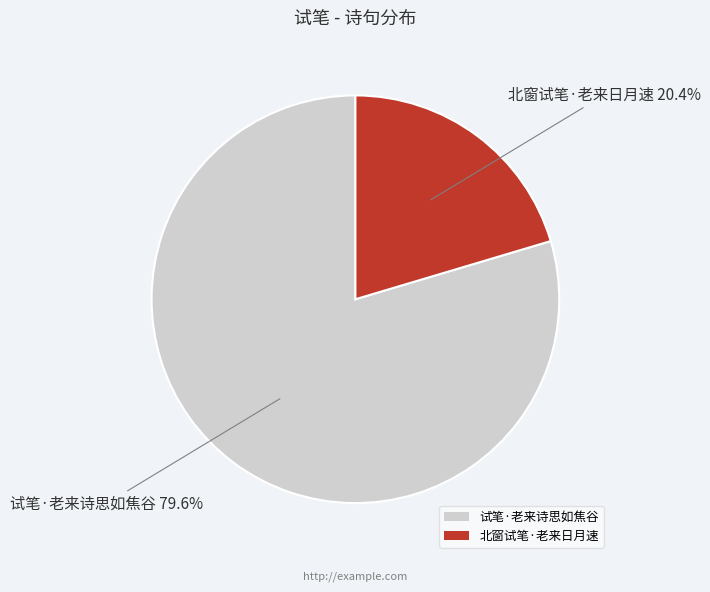

Which slice is the smallest?

北窗试笔·老来日月速